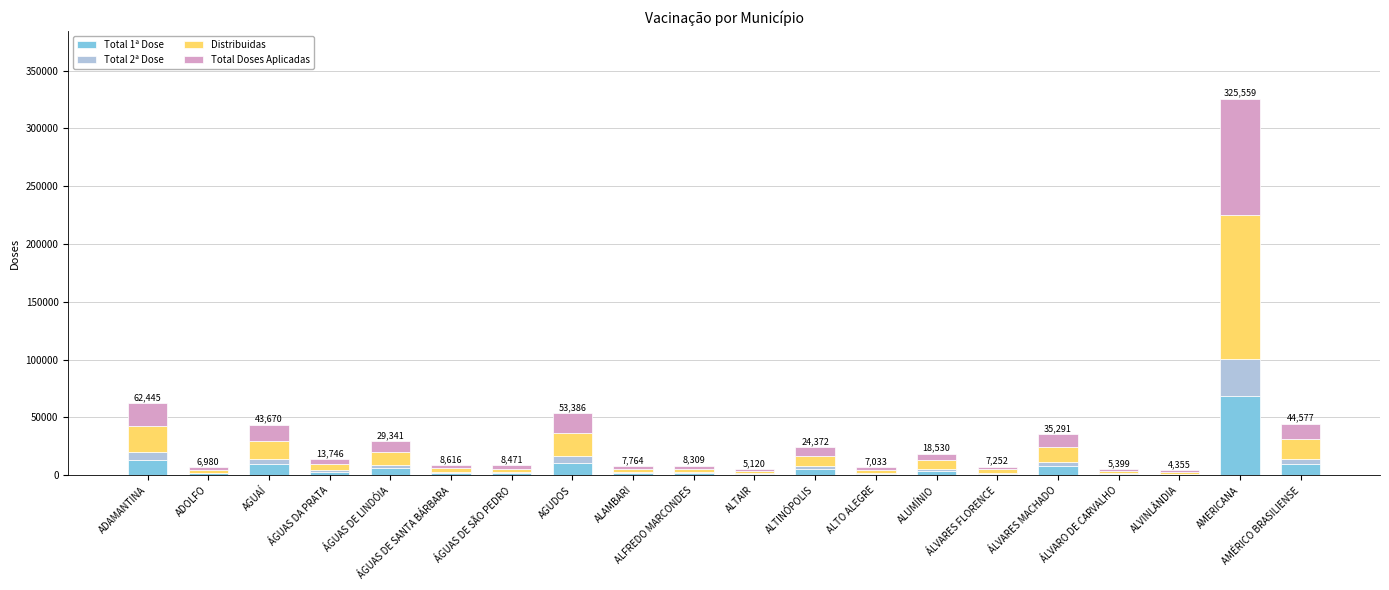

What is the total value across all series at ADAMANTINA?

62445